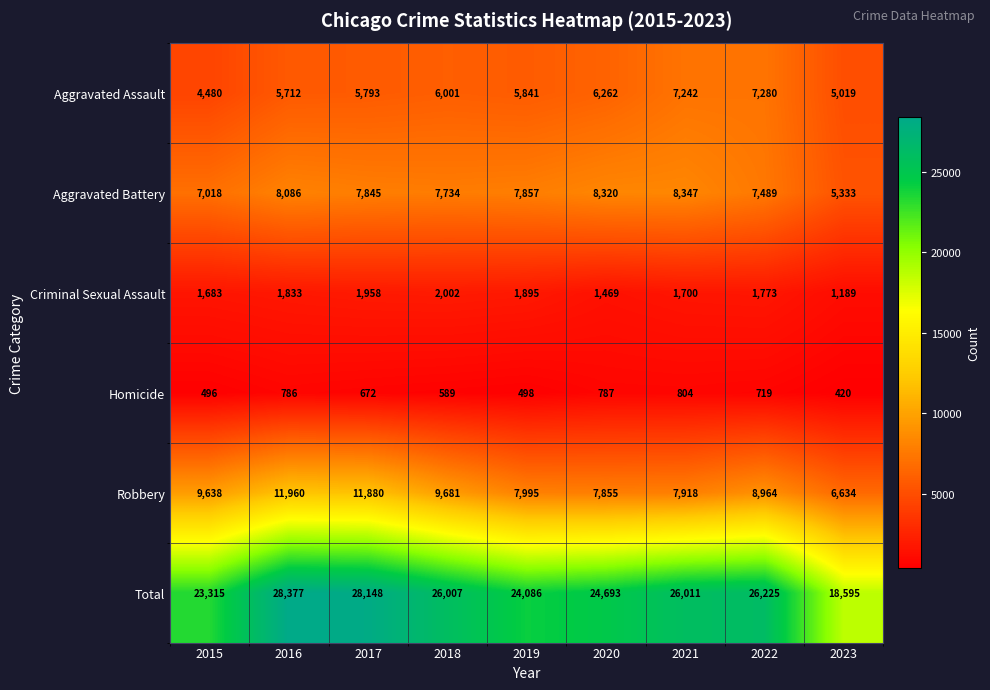

At which category is the sum across all series the highest?

2016